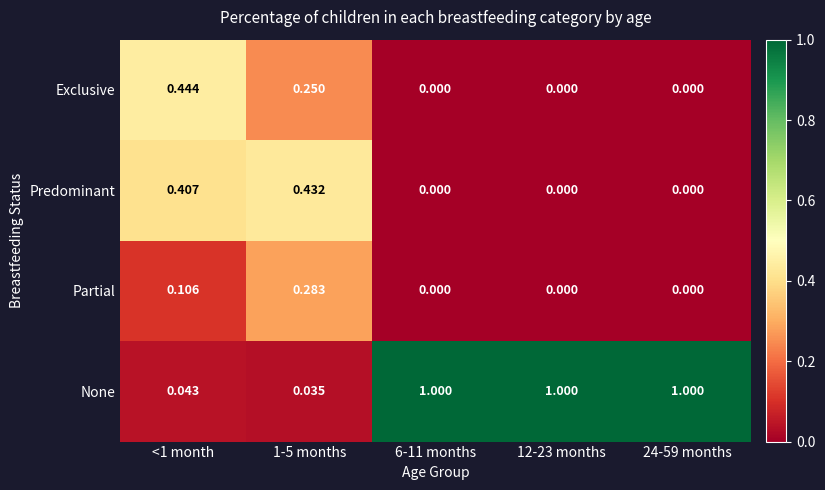

Which series changed the most between <1 month and 12-23 months?

None